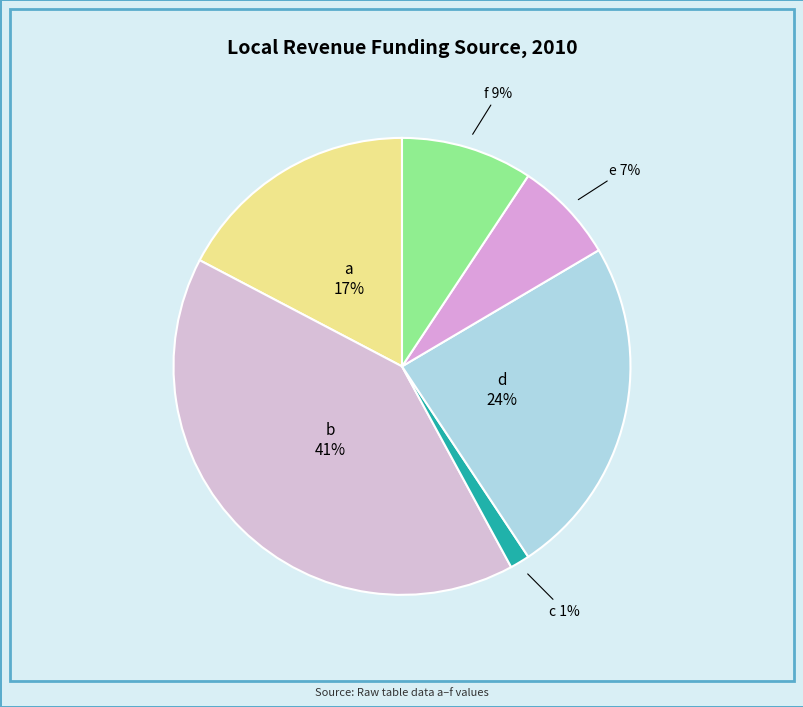

Between b and d, which is larger?

b